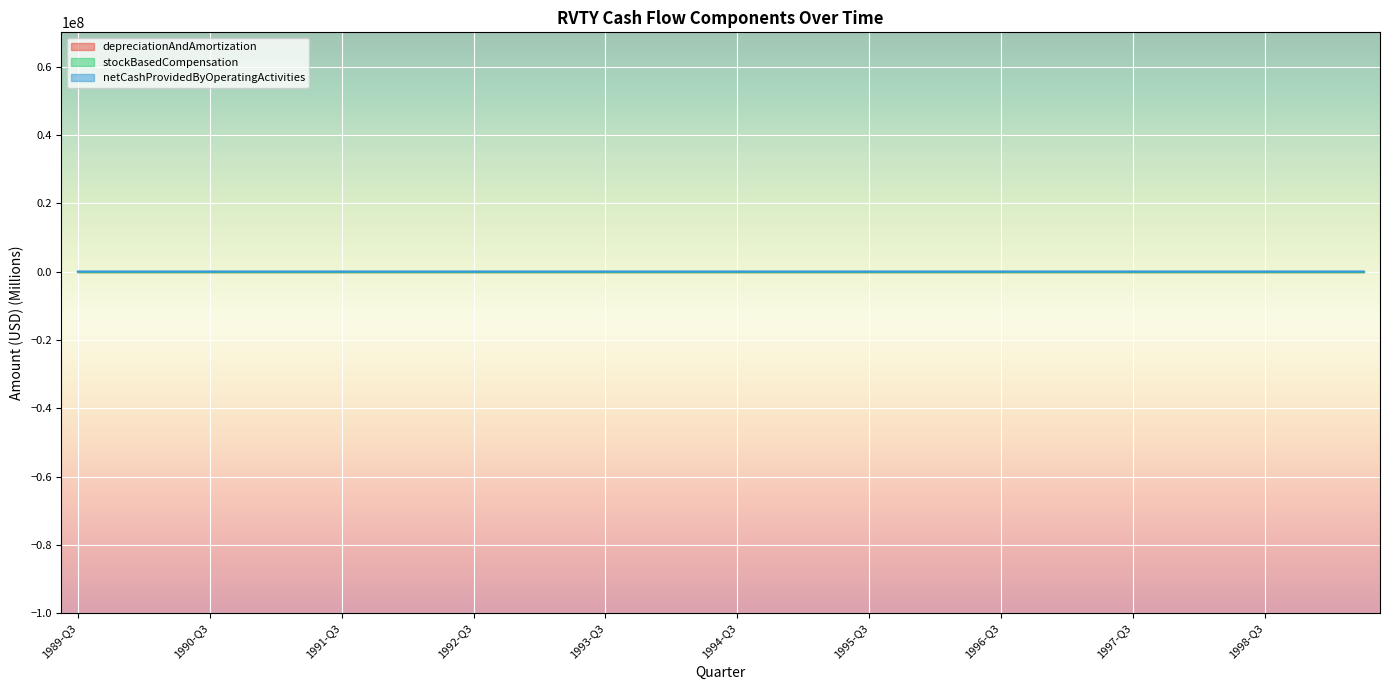

Which series has the largest range (max minus min)?

netCashProvidedByOperatingActivities